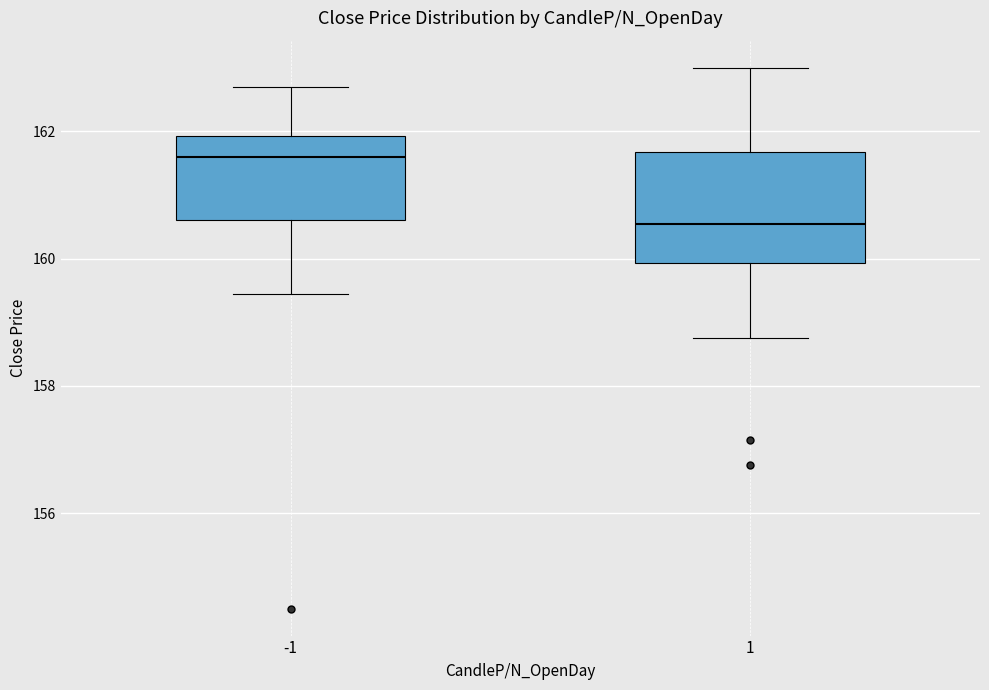

Which box is the tallest, from its lower edge to its upper edge?

1